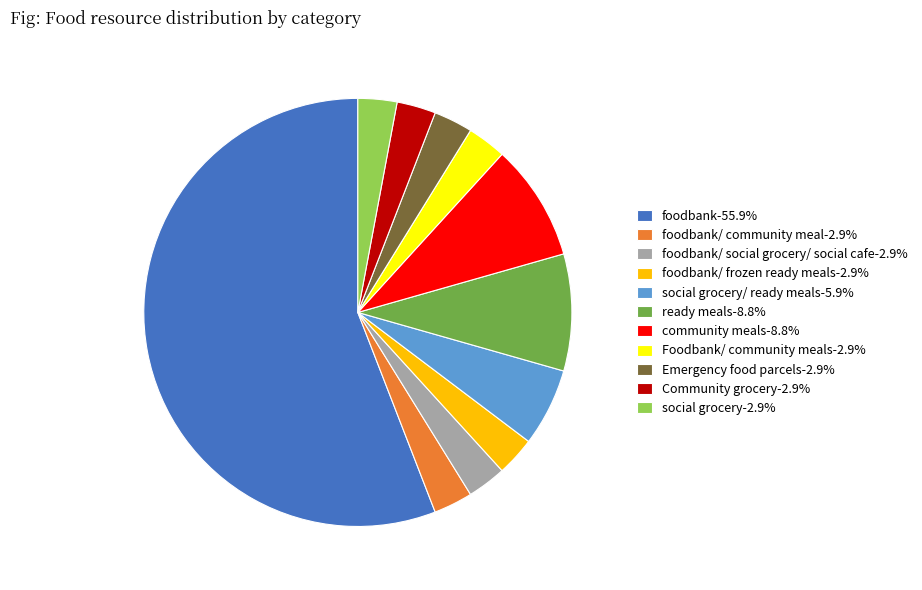

Is the sum of social grocery/ ready meals-5.9% and ready meals-8.8% greater than half?

No